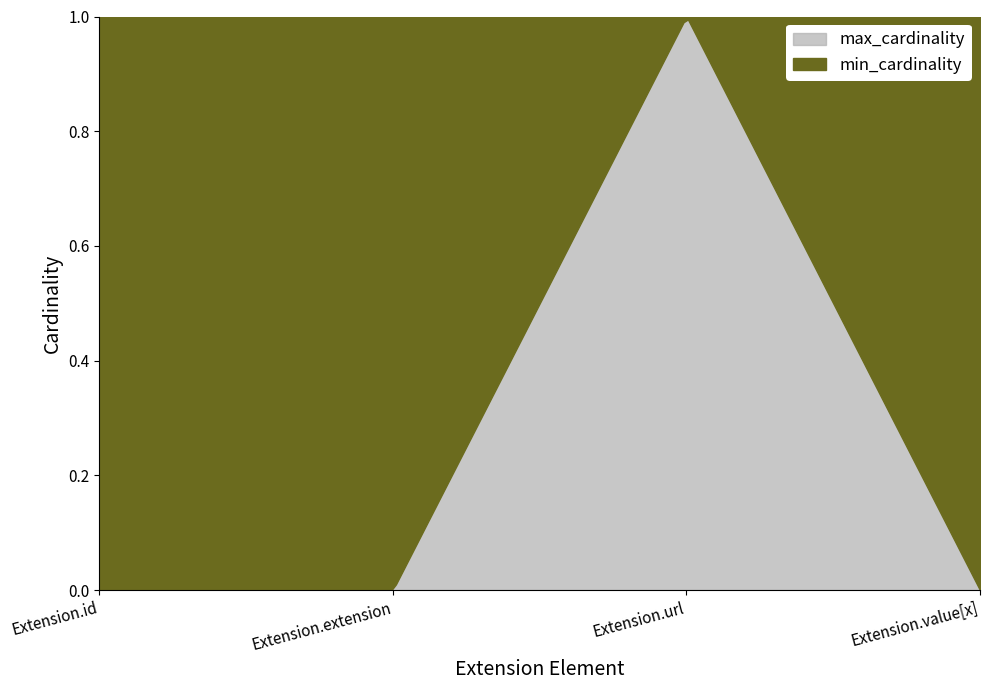

True or false: min_cardinality and max_cardinality cross at least once.

False